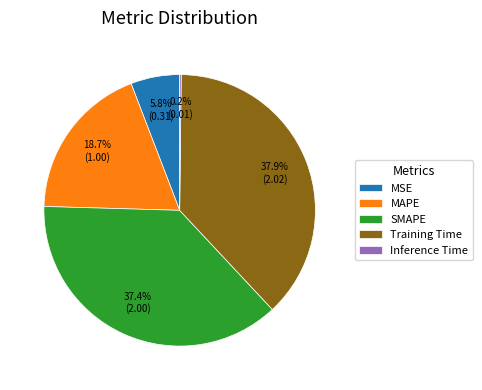

Is SMAPE the majority of the pie?

No